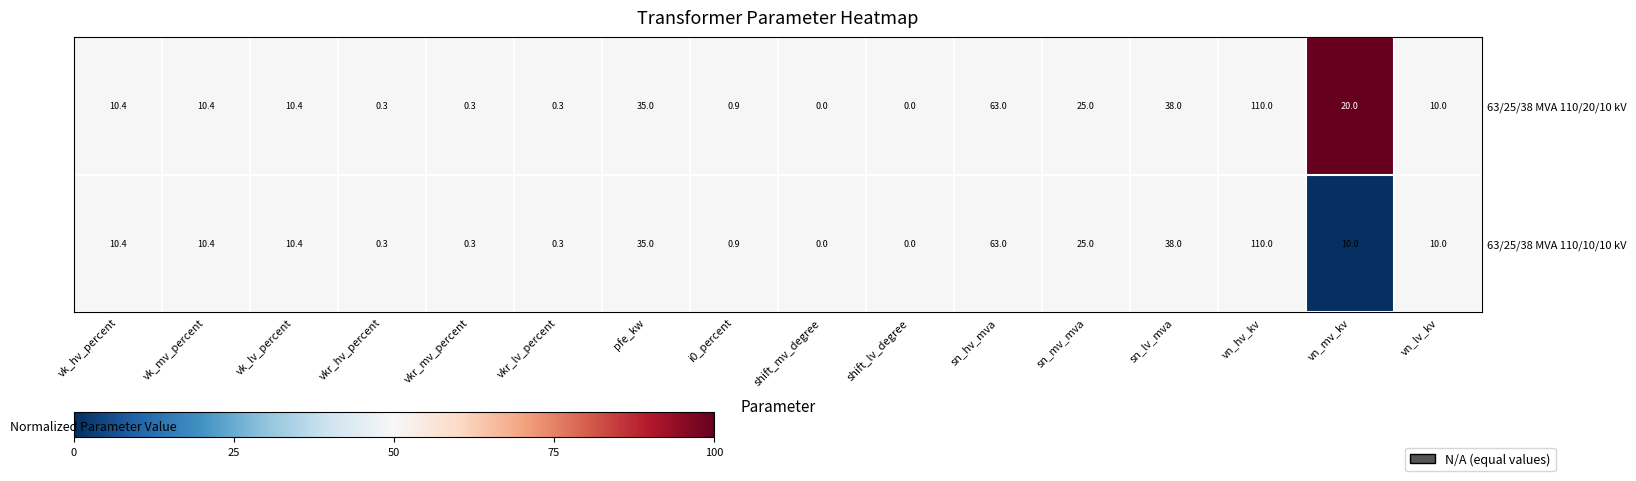

True or false: 63/25/38 MVA 110/10/10 kV has a value of 52.4 at sn_lv_mva.

False